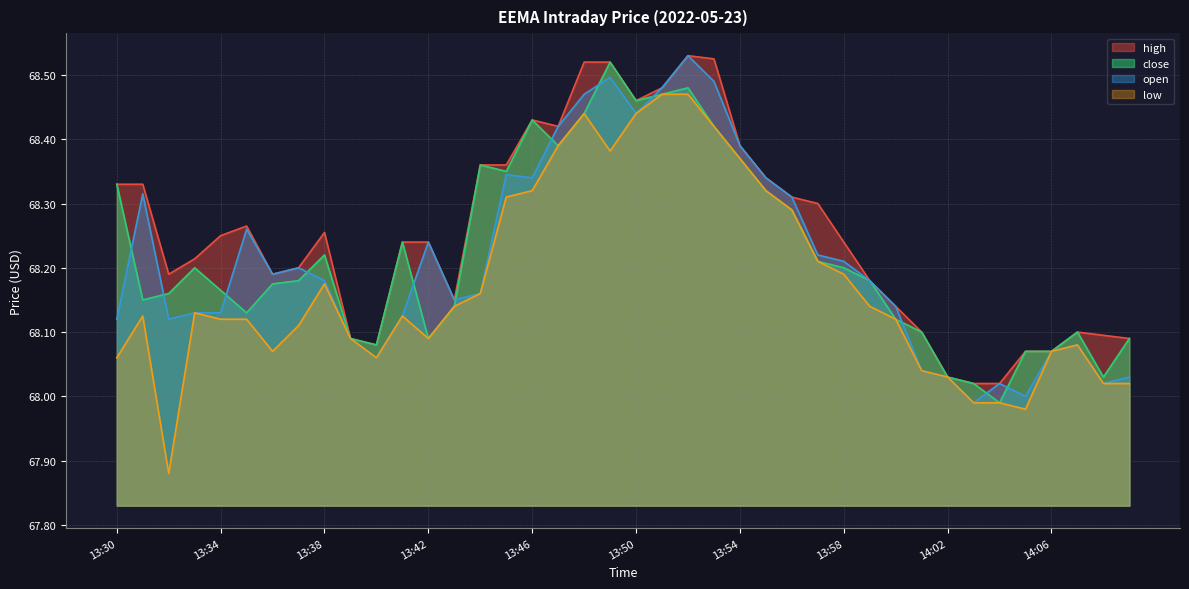

Rank the series at 13:41 from highest to lowest value.

high, close, open, low